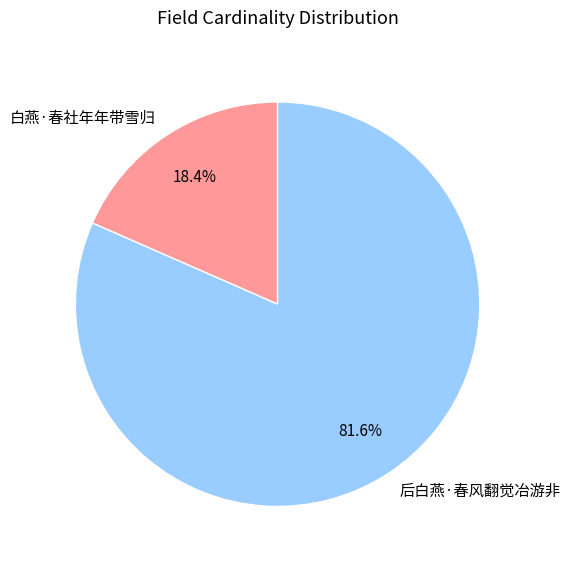

Do 后白燕·春风翻觉冶游非 and 白燕·春社年年带雪归 together represent more than half of the pie?

Yes